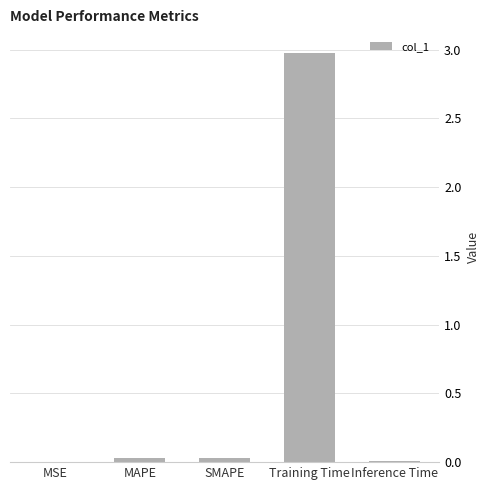

What is the maximum value shown in the chart?

3.0